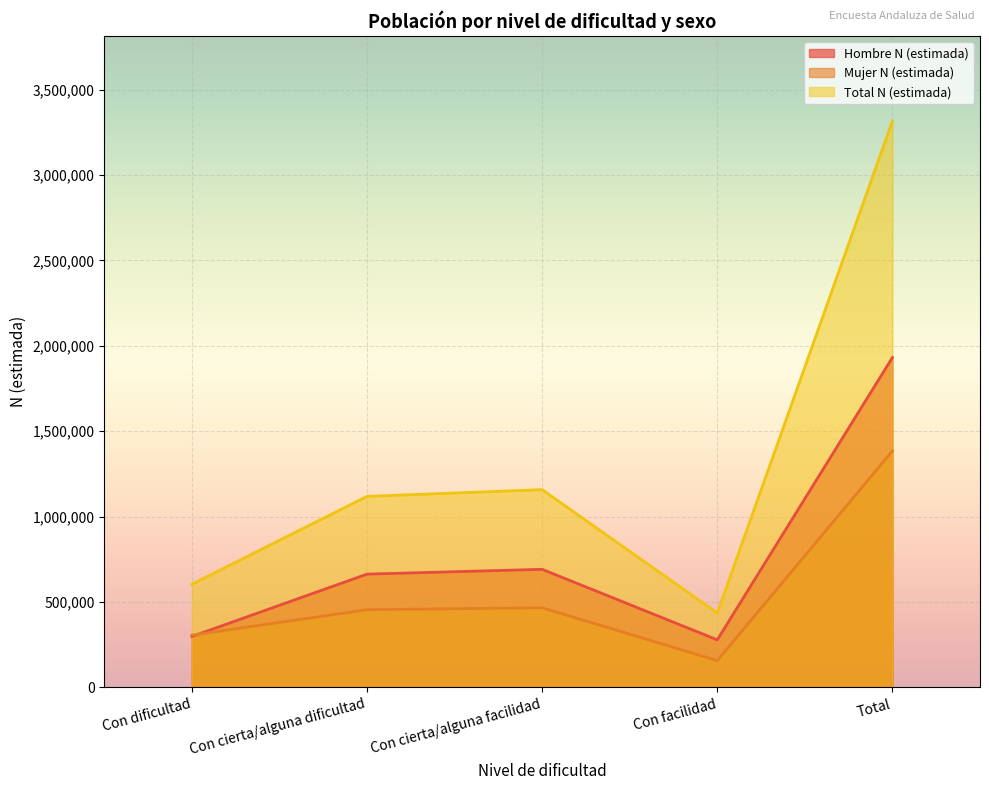

True or false: Mujer N (estimada) has a value of 455062 at Con cierta/alguna dificultad.

True